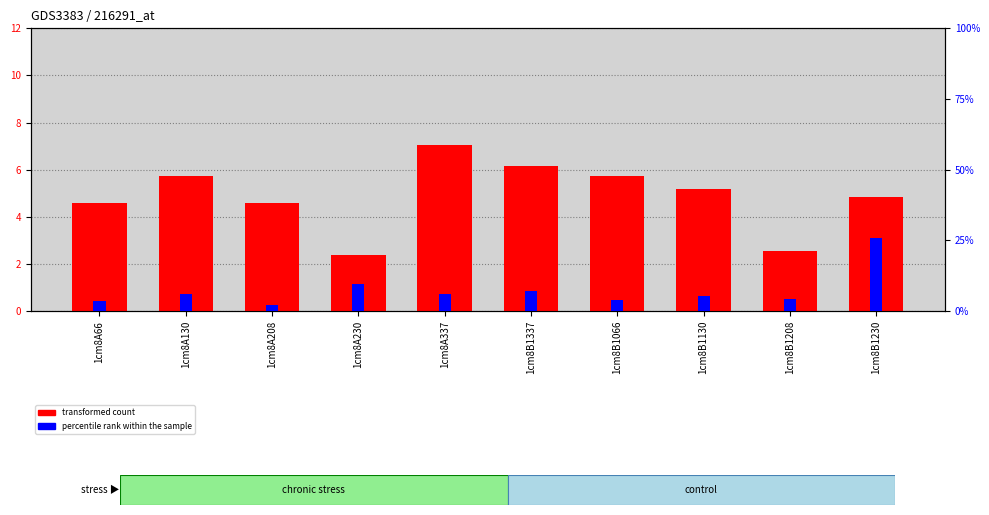

How many categories are shown in the chart?

10